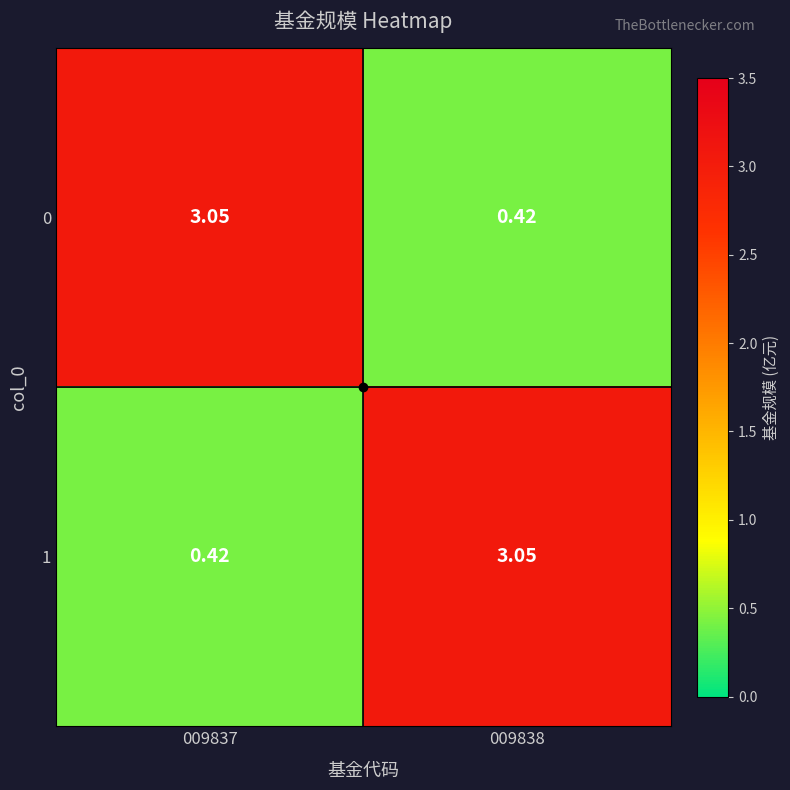

Reading right to left, extract all data points from this chart.

0: 009838=0.4	009837=3.0
1: 009838=3.0	009837=0.4